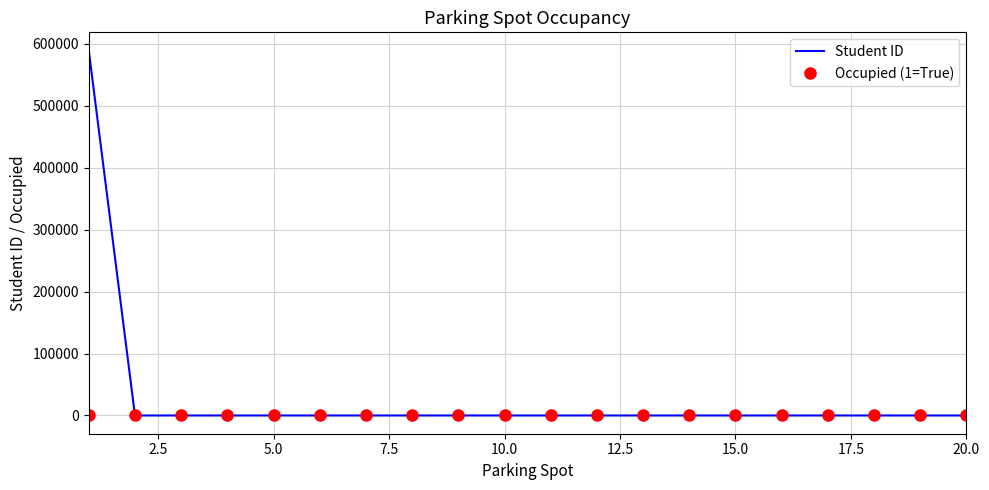

Which series has the widest spread of values?

Student ID